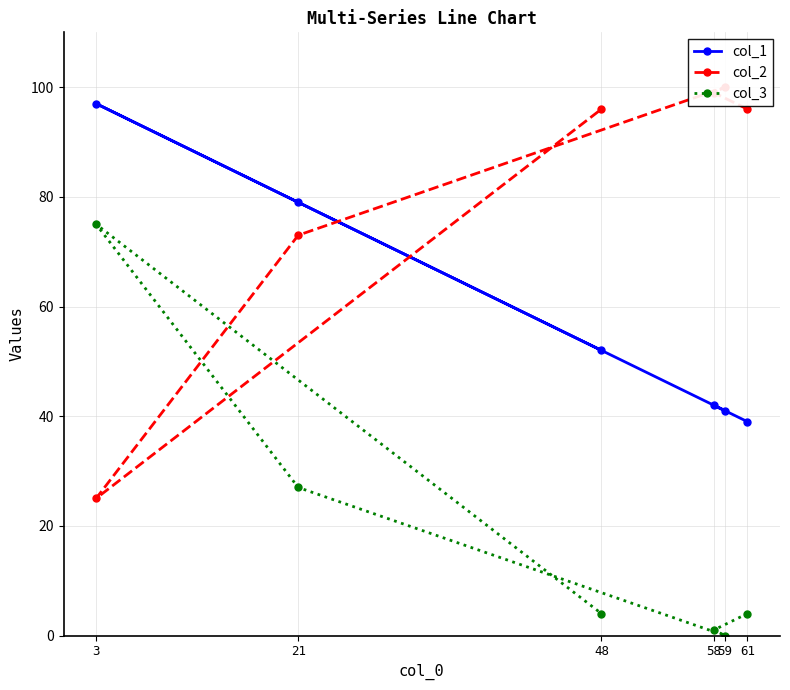

Rank the series by their average value, from lowest to highest.

col_3, col_1, col_2